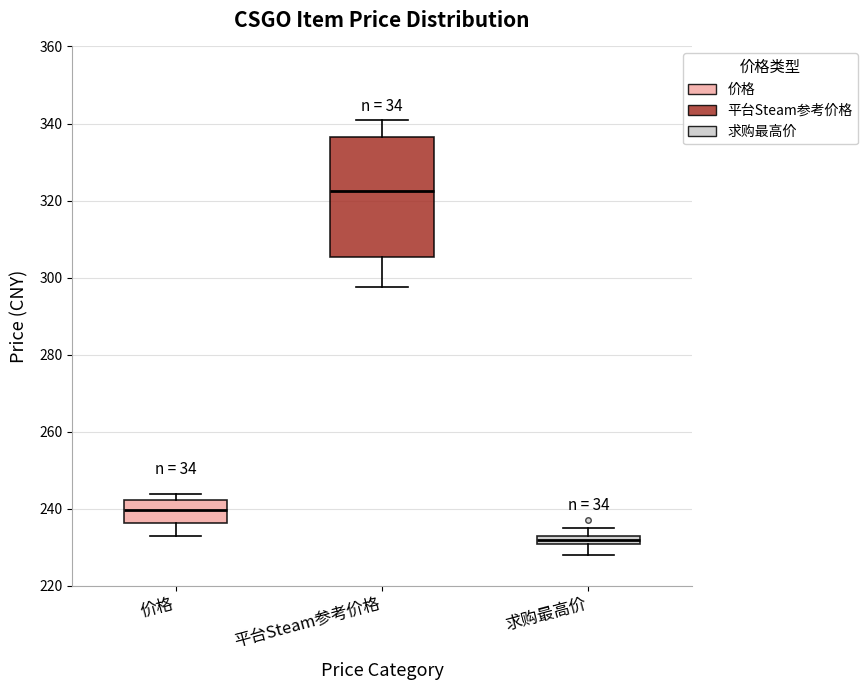

Which box's median line is the lowest?

求购最高价